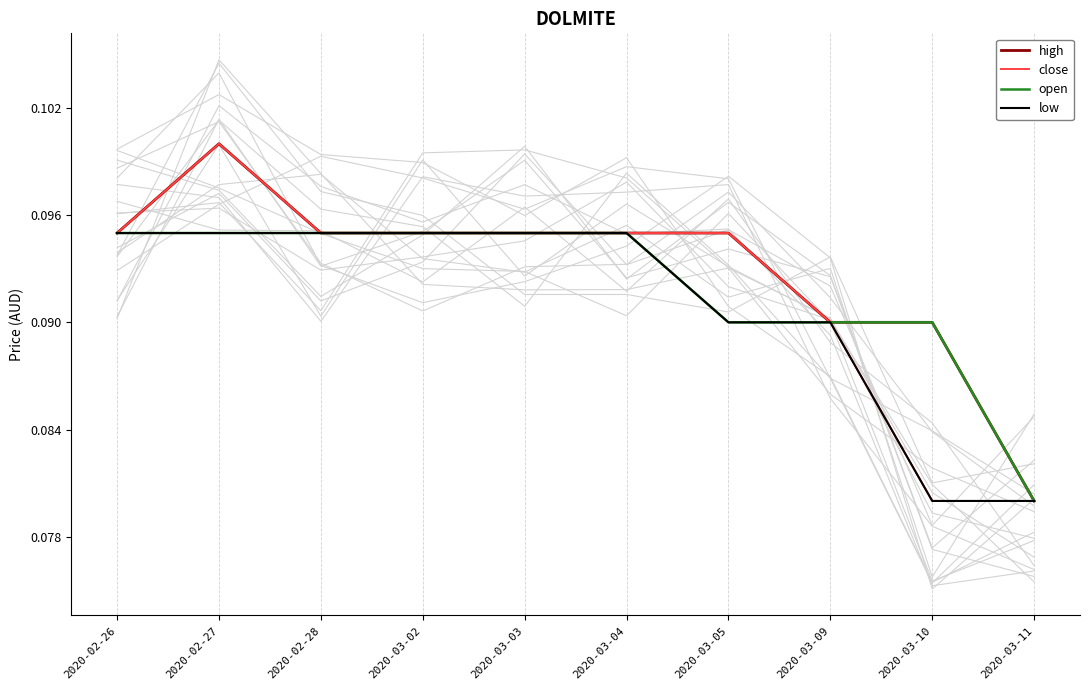

True or false: low and open intersect in this chart.

False